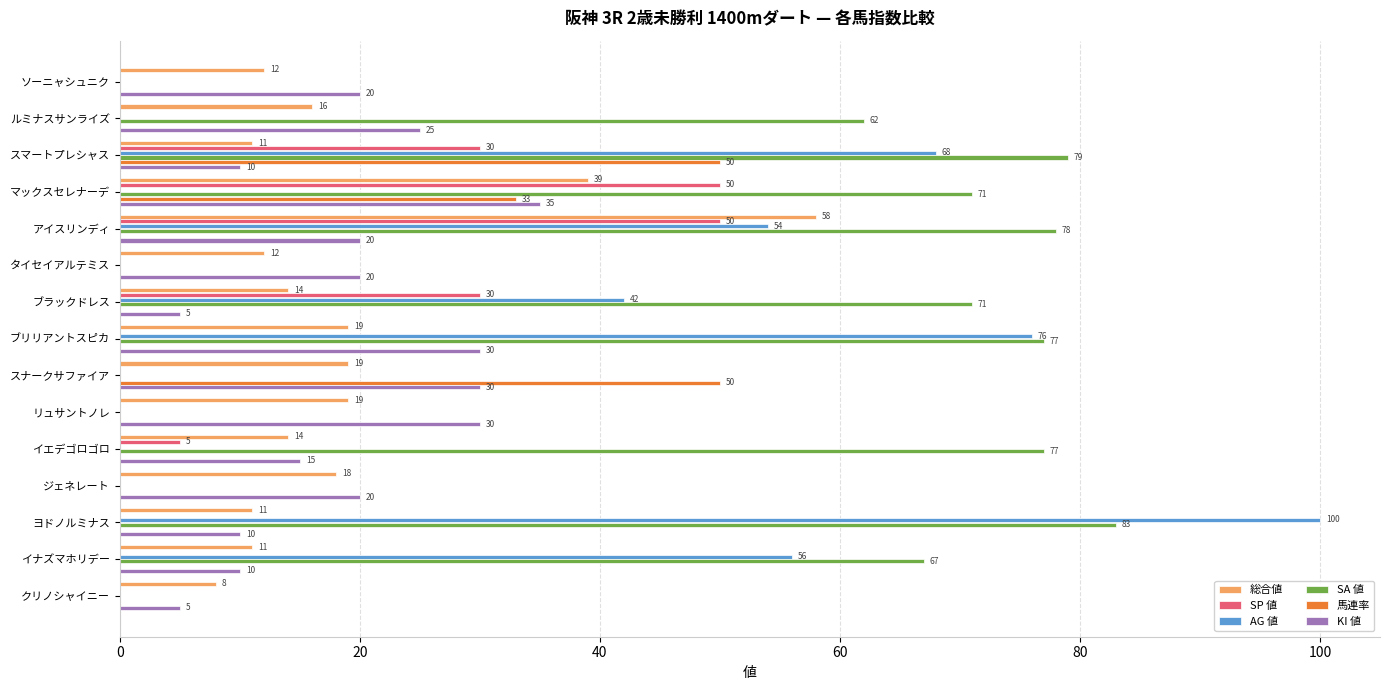

The SA 値 series shows 88 at ルミナスサンライズ. True or false?

False